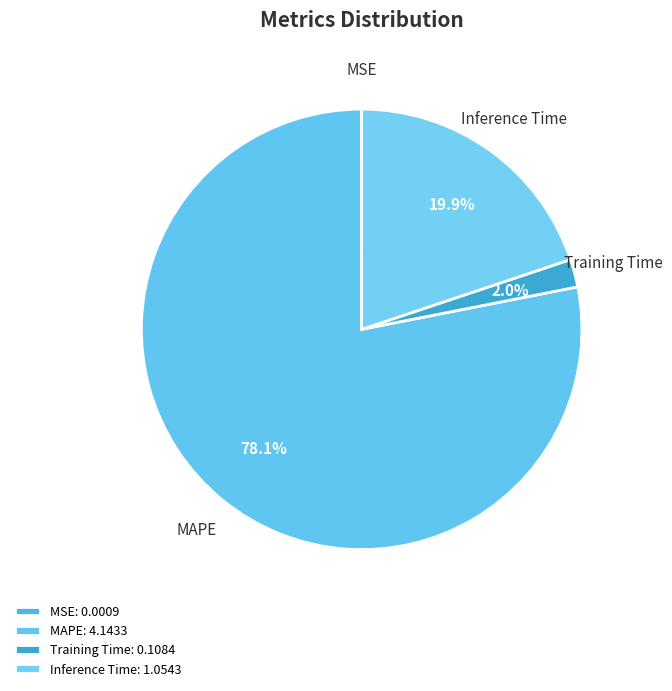

Does any single category account for the majority?

Yes